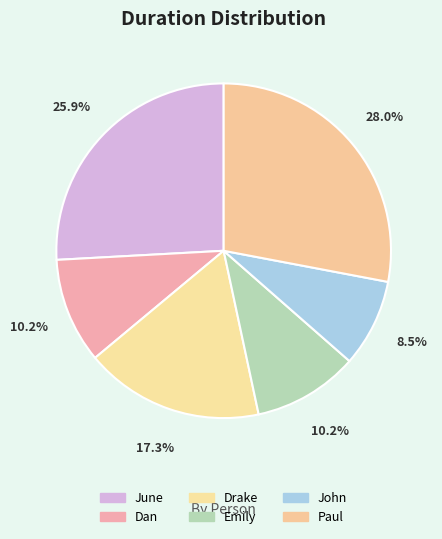

Count the number of slices in the pie.

6